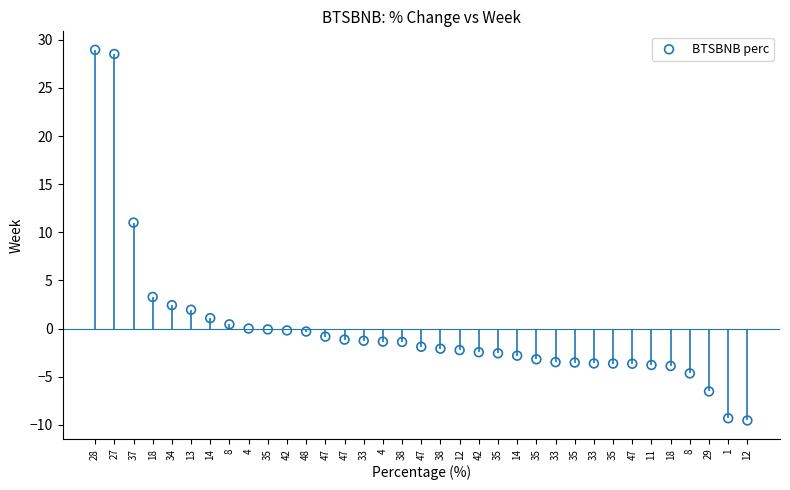

What Y value in the scatter plot is closest to 9?

11.0